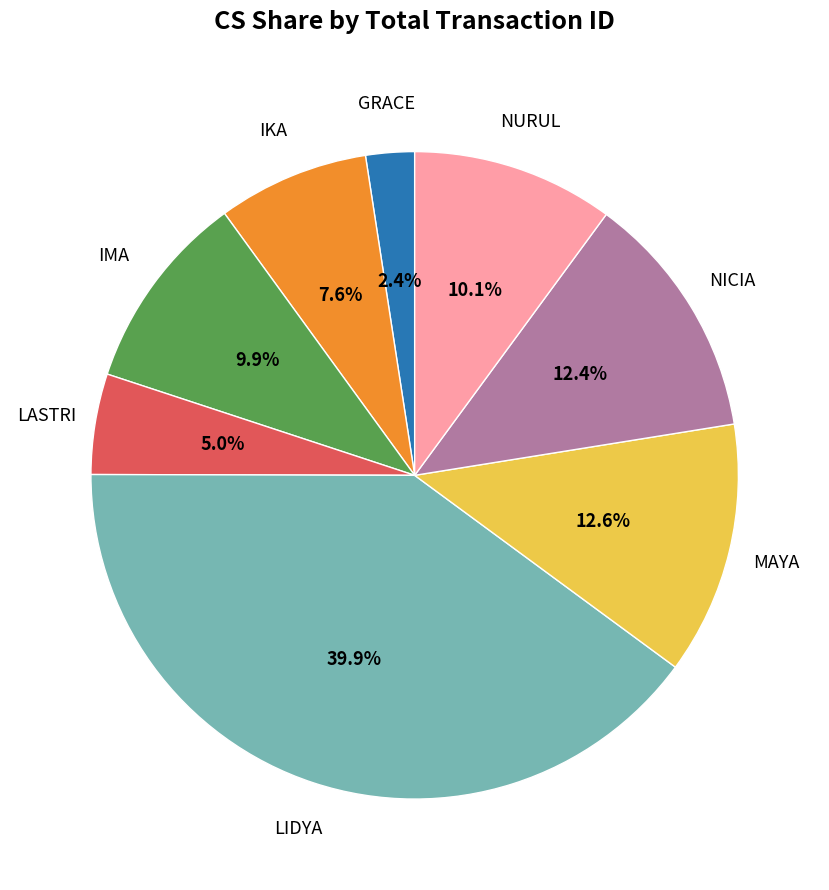

Is there a majority slice in this chart?

No